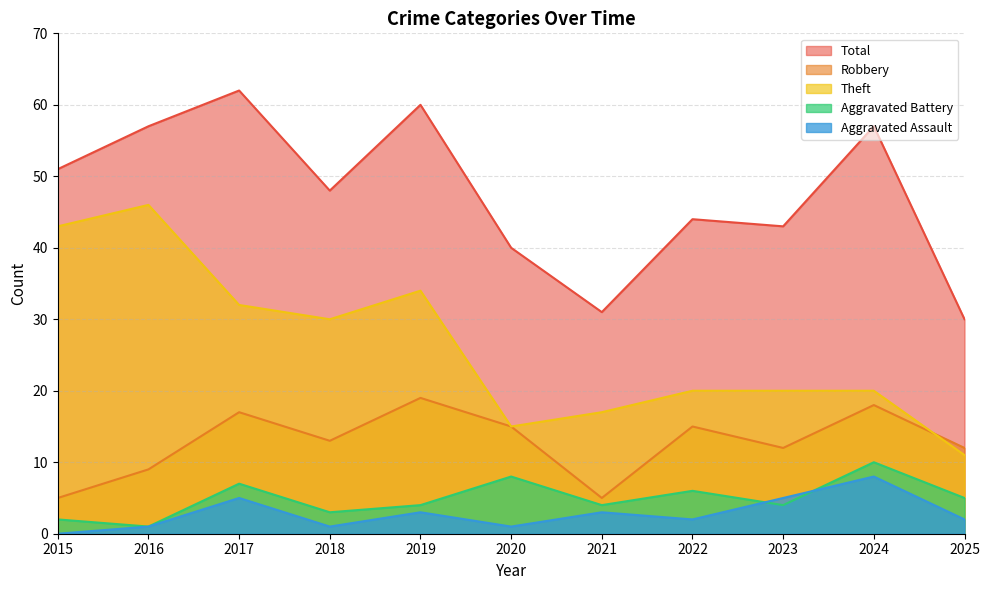

True or false: Total and Robbery cross at least once.

False